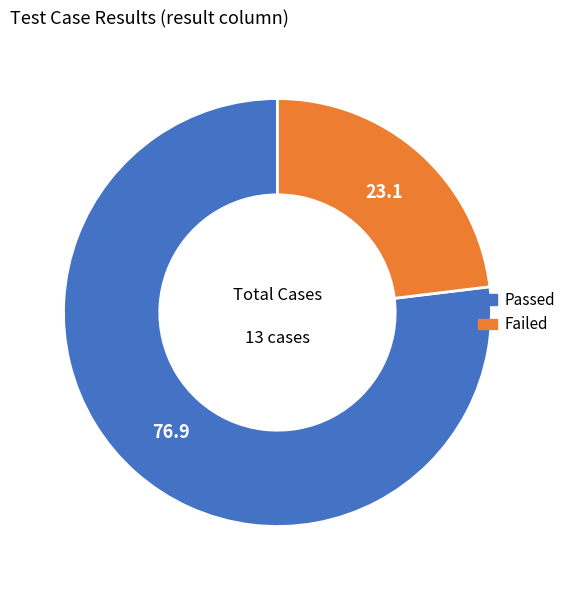

What is the ratio of the value at Passed to the value at Failed?

3.3